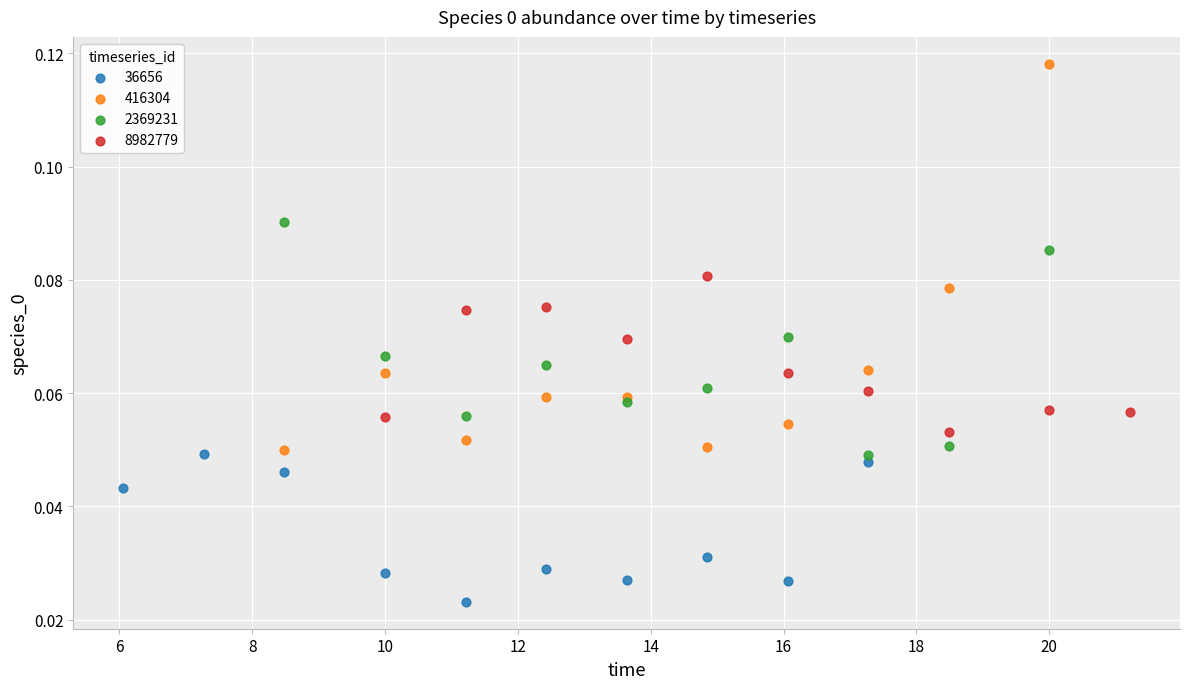

Which series contains the lowest Y value?

36656